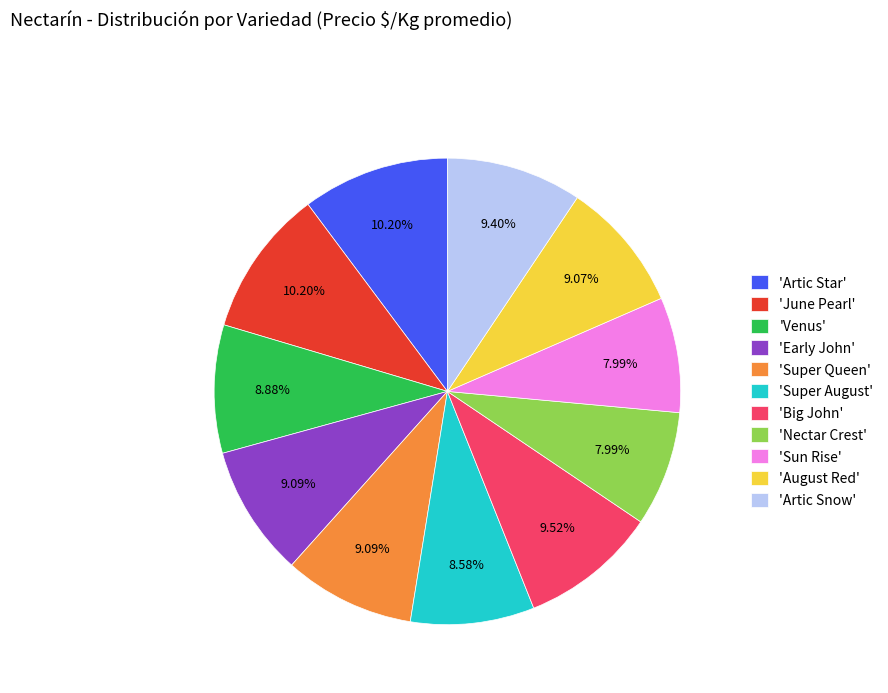

Which has a higher value, 'Nectar Crest' or 'Venus'?

'Venus'